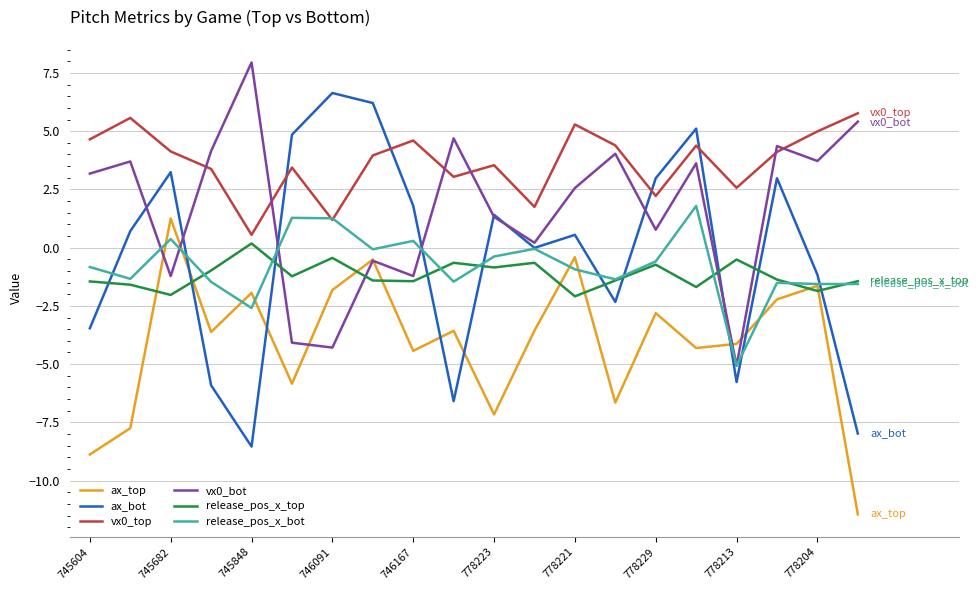

What is the smallest value displayed?

-11.4